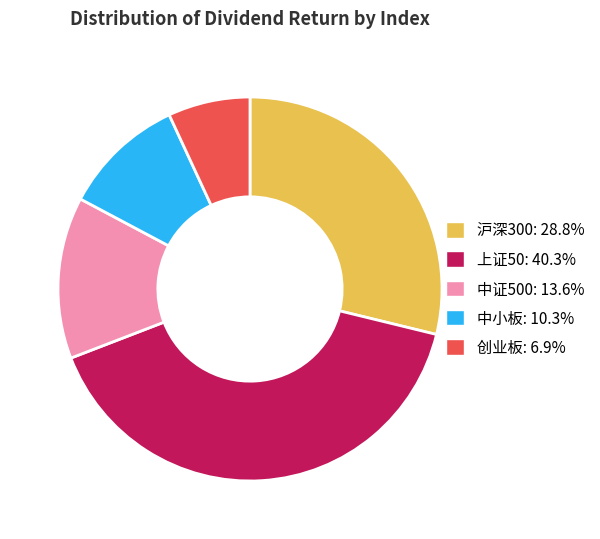

Which slice is the largest?

上证50